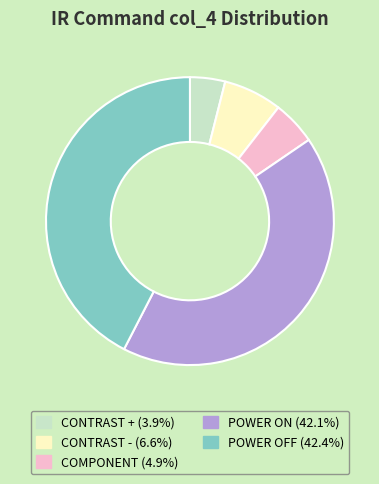

What is the smallest slice in the pie chart?

CONTRAST +